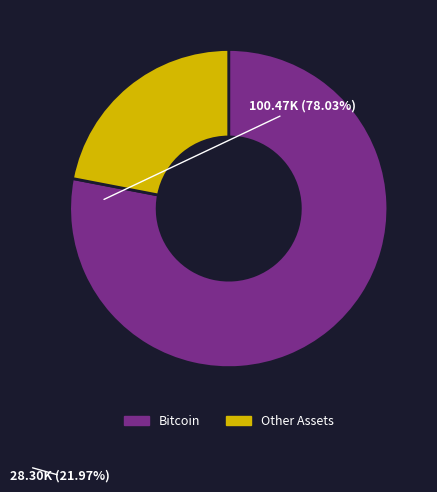

Which slice is the largest?

Bitcoin